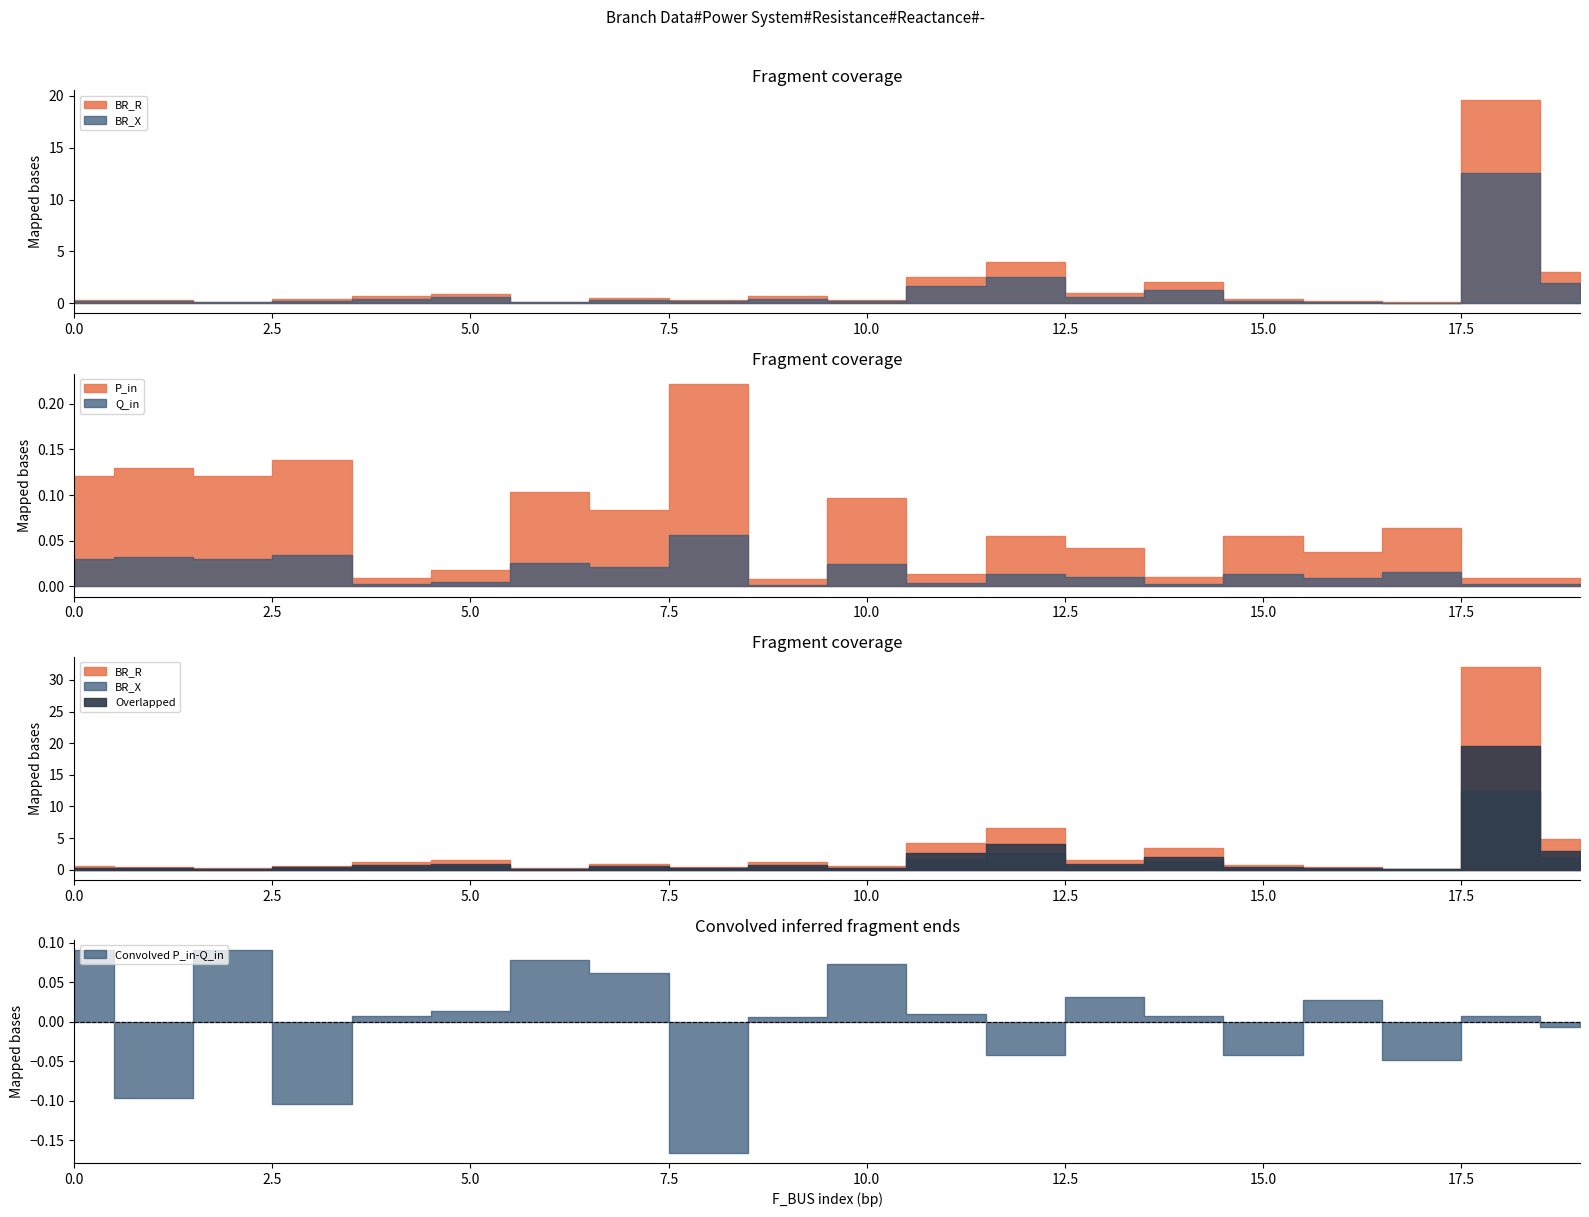

Is it true that BR_R equals 26.5 at 8?

False